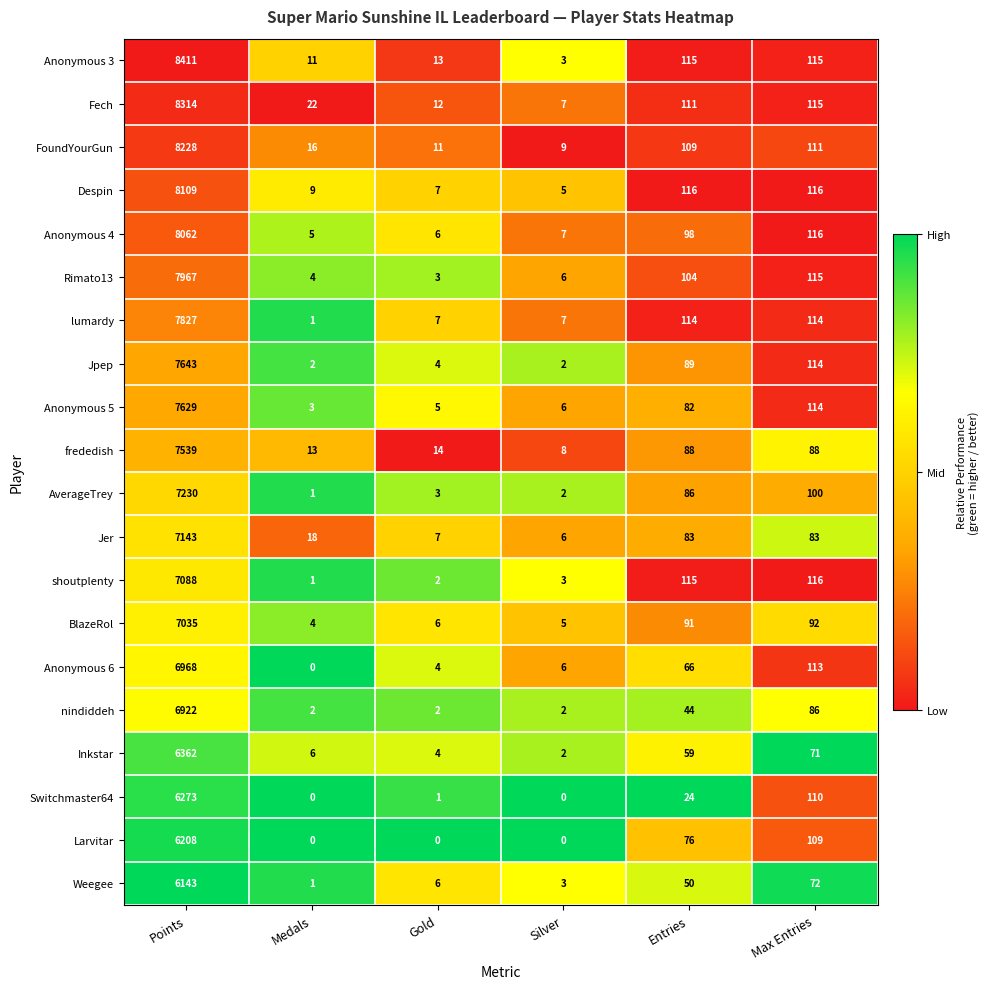

At which label is Larvitar closest to 3104?

Max Entries